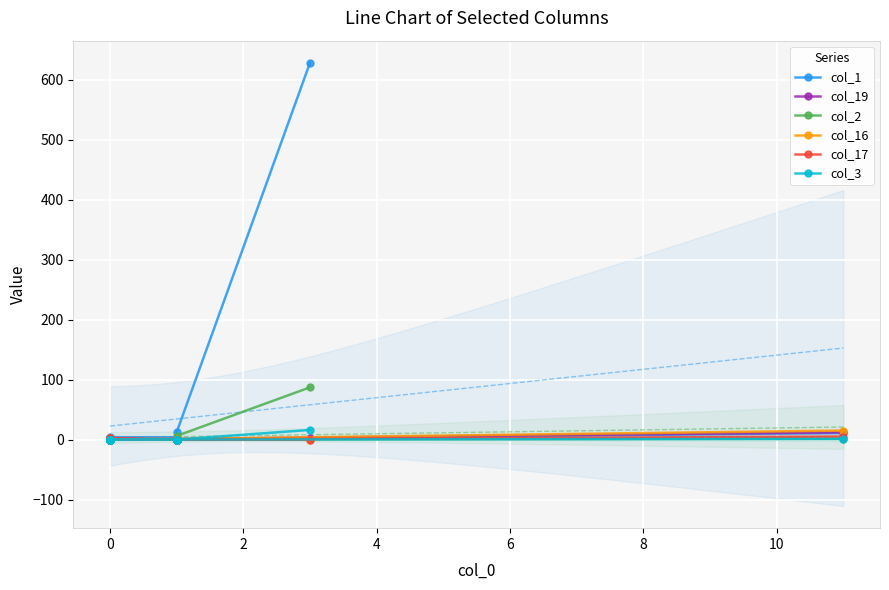

At how many categories does at least one series exceed 20?

1